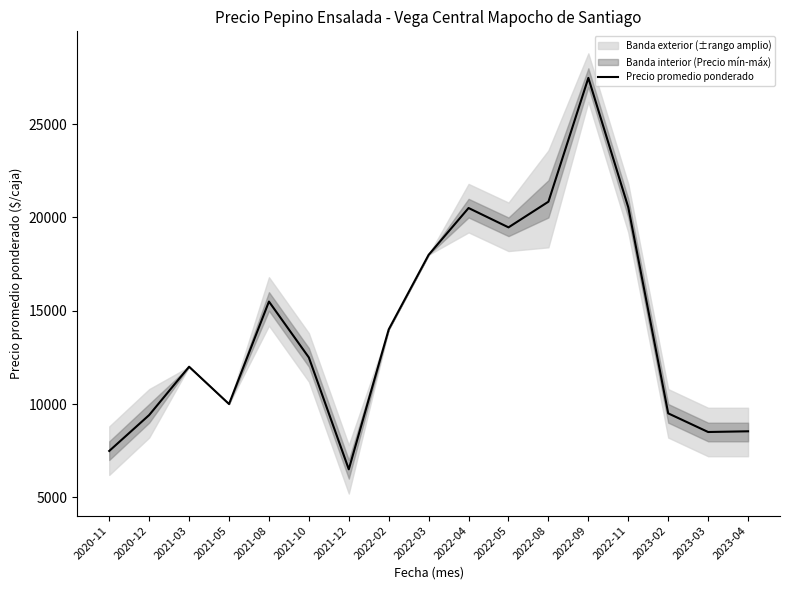

List the labels in order of value, smallest first.

2021-12, 2020-11, 2023-03, 2023-04, 2020-12, 2023-02, 2021-05, 2021-03, 2021-10, 2022-02, 2021-08, 2022-03, 2022-05, 2022-04, 2022-11, 2022-08, 2022-09